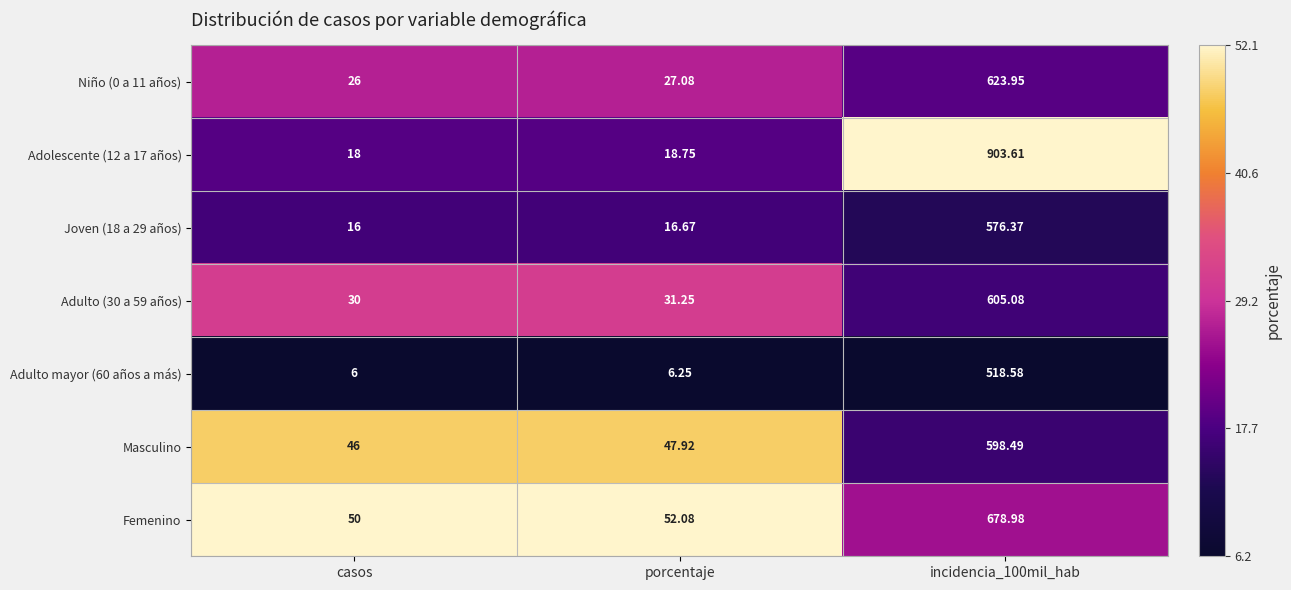

Which series has the widest spread of values?

Adolescente (12 a 17 años)